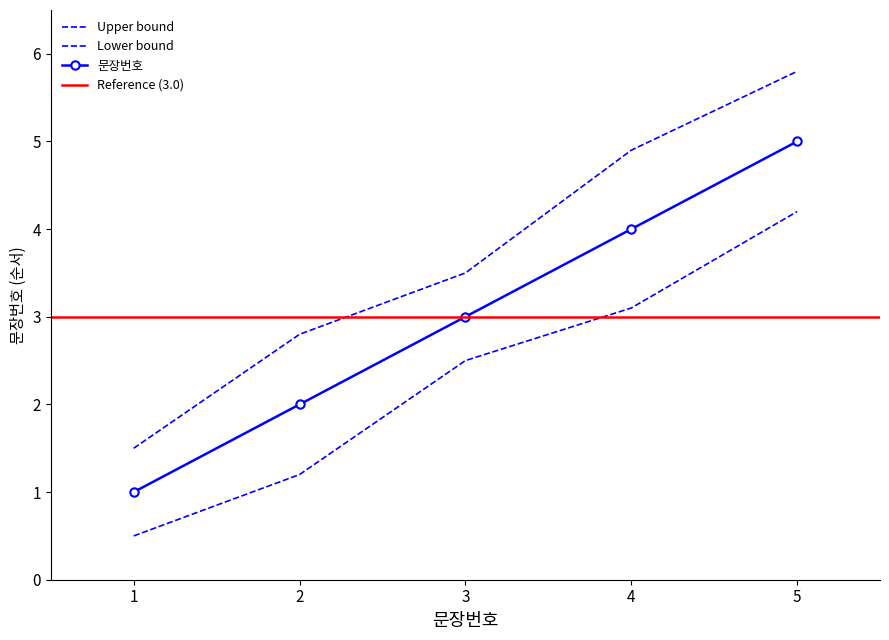

Between 3 and 4, which series saw the biggest shift?

upper